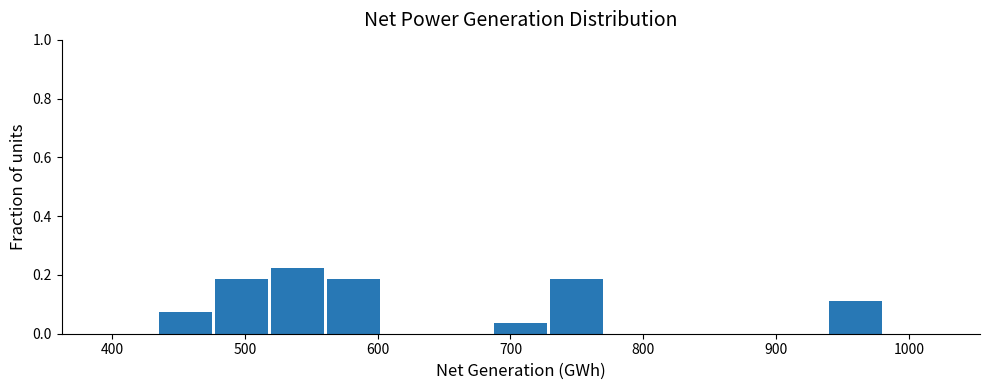

Reading left to right, list every bar in this chart as the range it spans on the x-axis followed by its height. Neither the bar edges nor the heights are printed on the chart, so give them approximately, as read against the axes.

390 to 430: 0
430 to 480: 0.08
480 to 520: 0.18
520 to 560: 0.22
560 to 600: 0.18
600 to 640: 0
640 to 690: 0
690 to 730: 0.04
730 to 770: 0.18
770 to 810: 0
810 to 850: 0
850 to 900: 0
900 to 940: 0
940 to 980: 0.12
980 to 1020: 0